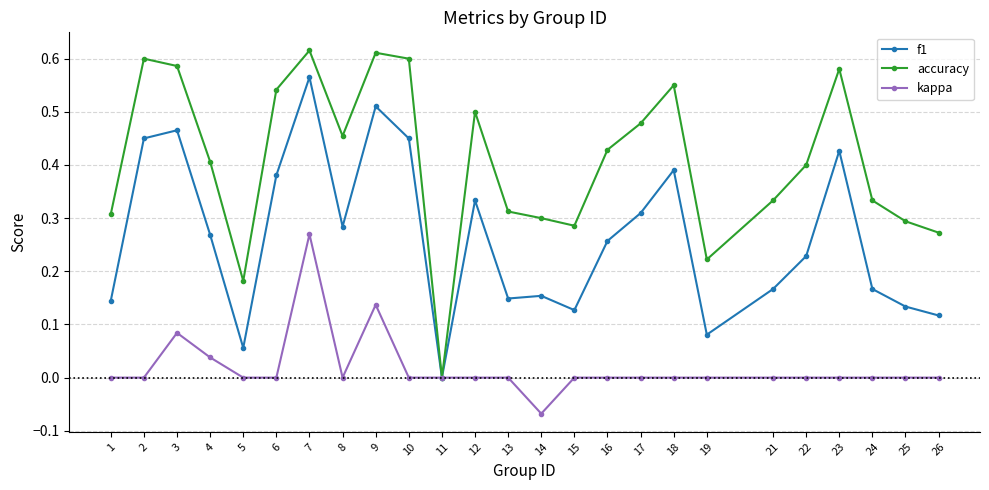

Which series has the largest total across all categories?

accuracy